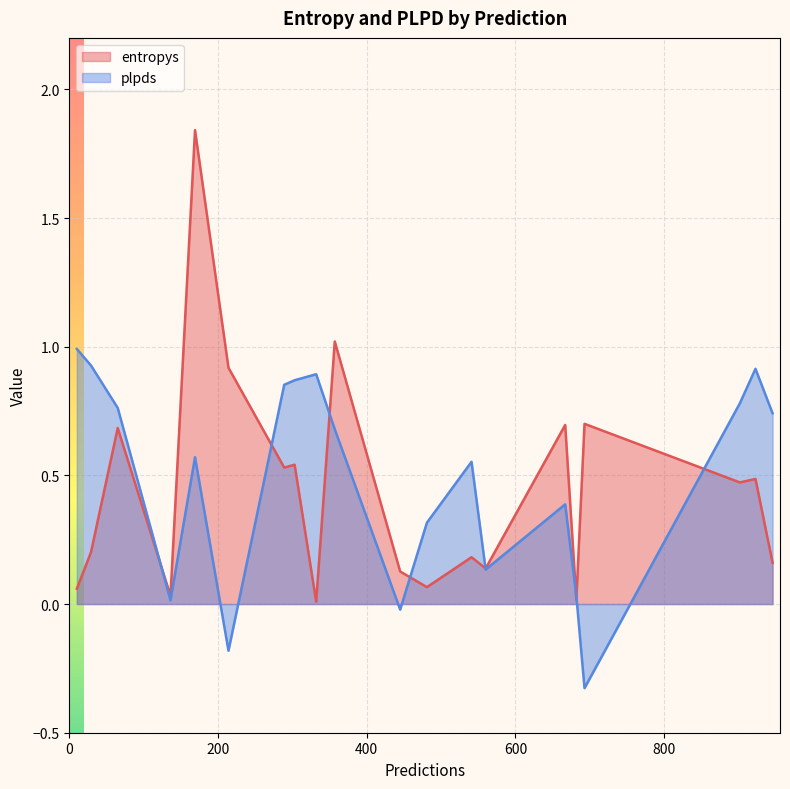

What is the difference between the maximum and minimum values in the entropys series?

1.8